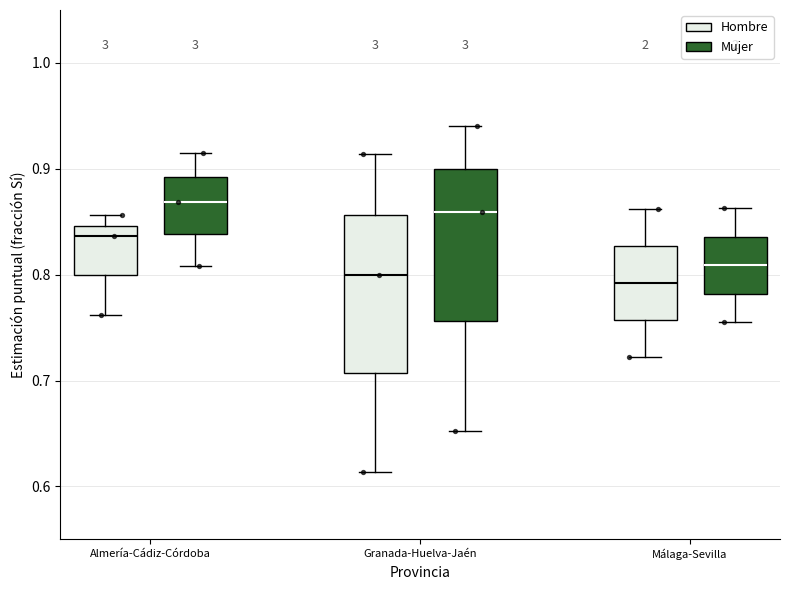

Reading left to right, transcribe this box plot: for each box, give where its median line is, the range the box spans, and where its two whiskers end, as read against the y-axis. The values are not printed on the chart, so give them approximately, as read against the axis.

Almería-Cádiz-Córdoba (Hombre): median 0.84, box 0.80 to 0.85, whiskers 0.76 to 0.86
Almería-Cádiz-Córdoba (Mujer): median 0.87, box 0.84 to 0.89, whiskers 0.81 to 0.91
Granada-Huelva-Jaén (Hombre): median 0.80, box 0.71 to 0.86, whiskers 0.61 to 0.91
Granada-Huelva-Jaén (Mujer): median 0.86, box 0.76 to 0.90, whiskers 0.65 to 0.94
Málaga-Sevilla (Hombre): median 0.79, box 0.76 to 0.83, whiskers 0.72 to 0.86
Málaga-Sevilla (Mujer): median 0.81, box 0.78 to 0.84, whiskers 0.75 to 0.86